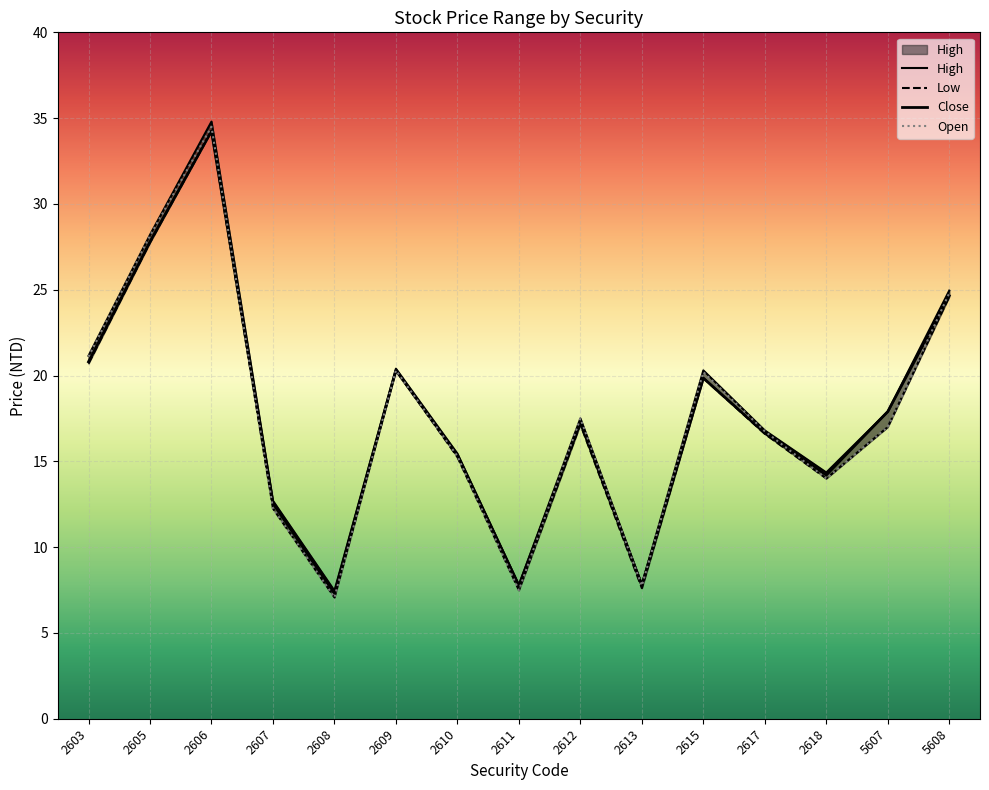

Is it true that Open equals 11.0 at 2611?

False